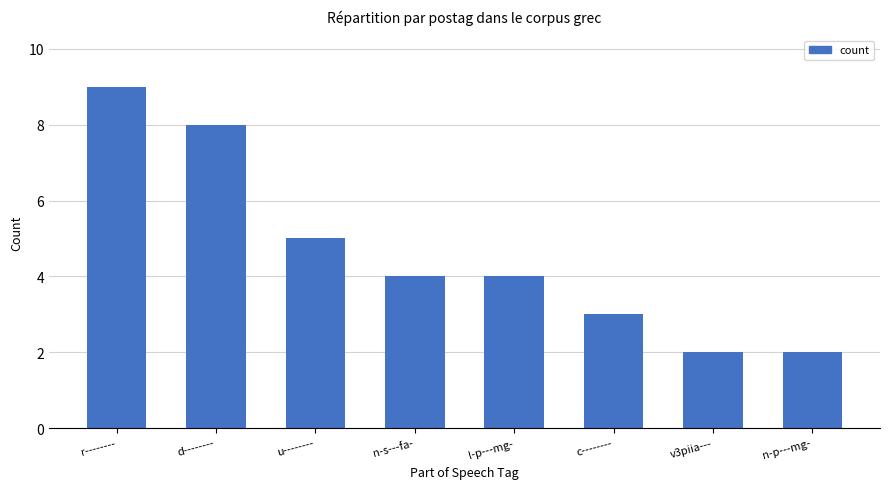

The value at r-------- is 15. True or false?

False